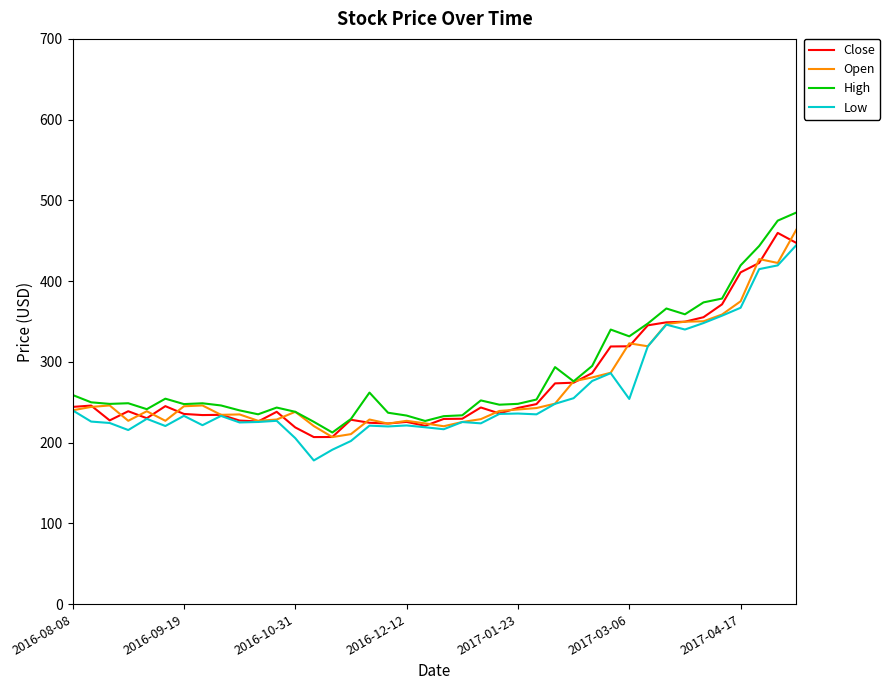

What is the highest value of the High series?

484.9